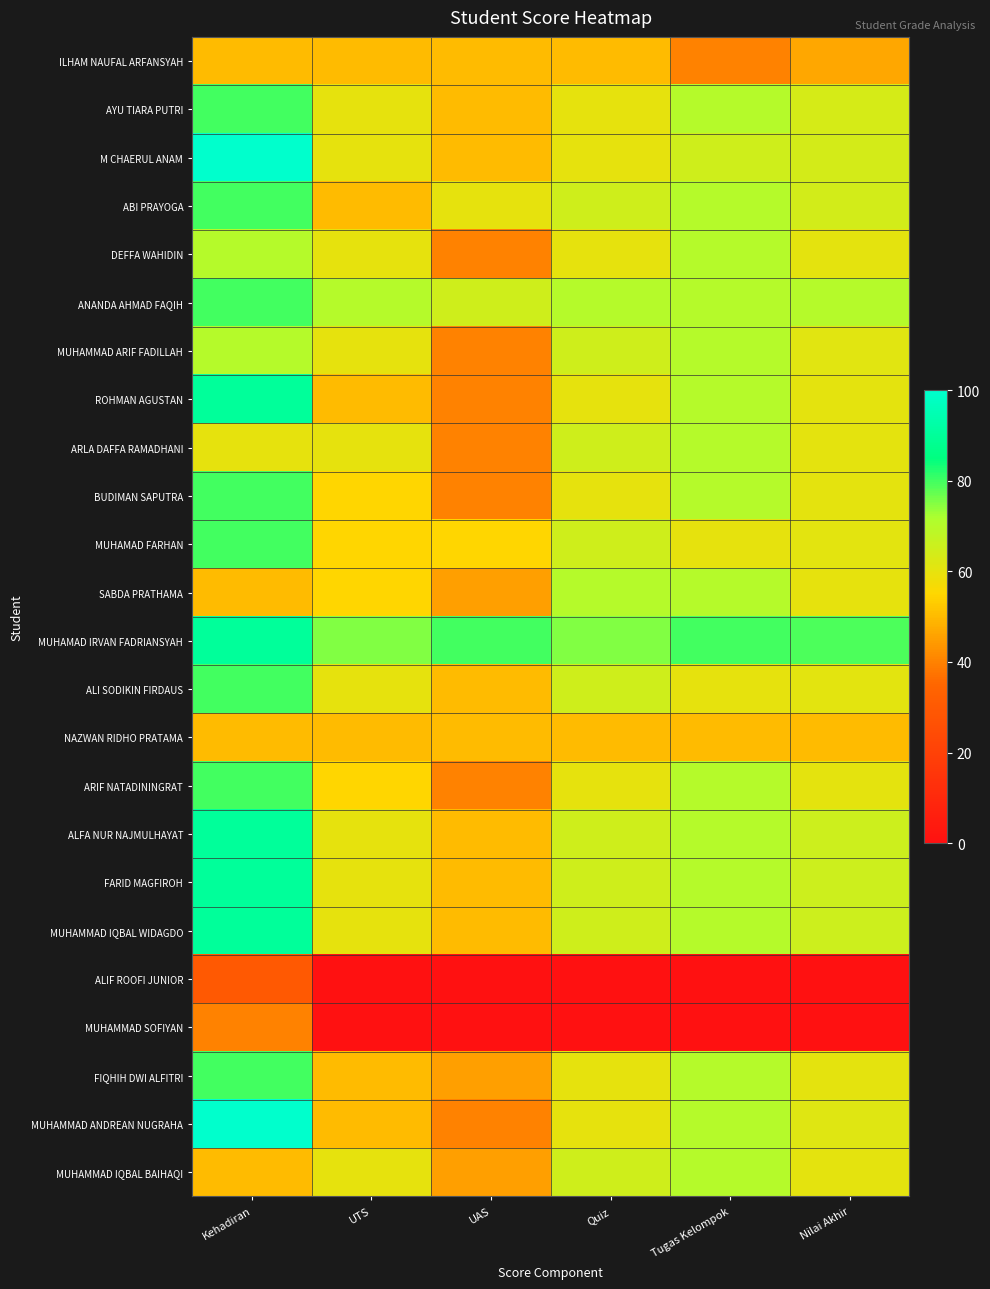

Which series has the largest total across all categories?

MUHAMAD IRVAN FADRIANSYAH